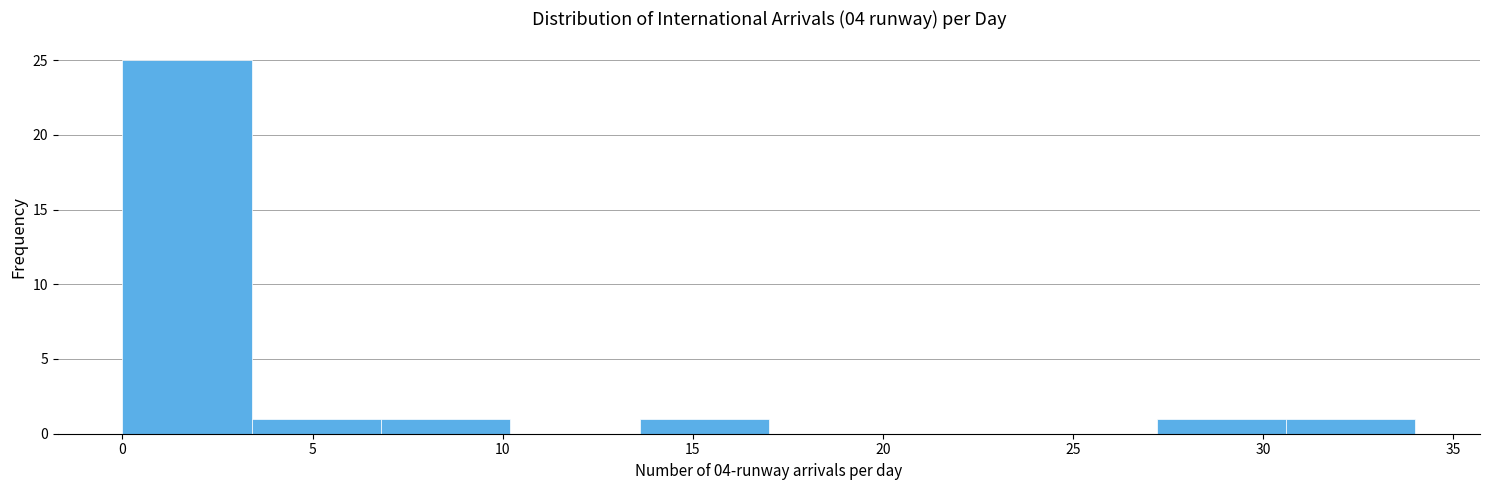

What is the height of the bar covering 30.6 to 34.0 on the x-axis? Neither the bar edges nor the heights are printed on the chart, so give them approximately, as read against the axes.

1